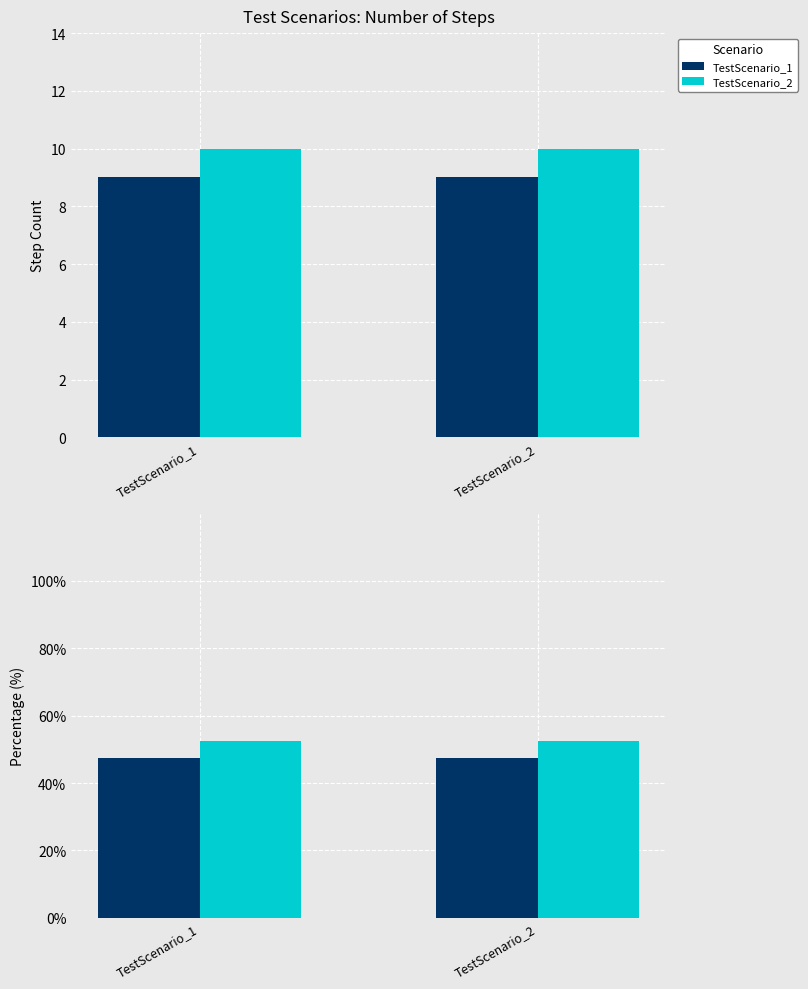

At which label is TestScenario_1 closest to 47?

TestScenario_1